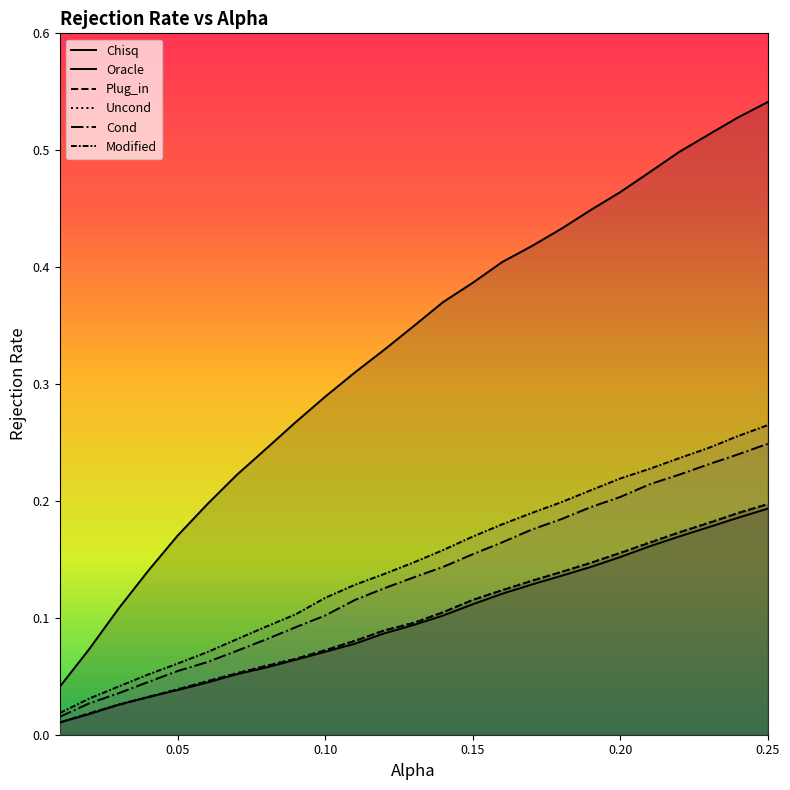

Reading left to right, list all the values displayed in this chart.

Chisq: 0.0	0.1	0.1	0.1	0.2	0.2	0.2	0.2	0.3	0.3	0.3	0.3	0.3	0.4	0.4	0.4	0.4	0.4	0.4	0.5	0.5	0.5	0.5	0.5	0.5
Oracle: 0.0	0.0	0.0	0.0	0.0	0.0	0.1	0.1	0.1	0.1	0.1	0.1	0.1	0.1	0.1	0.1	0.1	0.1	0.1	0.2	0.2	0.2	0.2	0.2	0.2
Plug_in: 0.0	0.0	0.0	0.0	0.0	0.0	0.1	0.1	0.1	0.1	0.1	0.1	0.1	0.1	0.1	0.1	0.1	0.1	0.1	0.2	0.2	0.2	0.2	0.2	0.2
Uncond: 0.0	0.0	0.0	0.0	0.0	0.0	0.1	0.1	0.1	0.1	0.1	0.1	0.1	0.1	0.1	0.1	0.1	0.1	0.1	0.2	0.2	0.2	0.2	0.2	0.2
Cond: 0.0	0.0	0.0	0.0	0.1	0.1	0.1	0.1	0.1	0.1	0.1	0.1	0.1	0.1	0.2	0.2	0.2	0.2	0.2	0.2	0.2	0.2	0.2	0.2	0.2
Modified: 0.0	0.0	0.0	0.1	0.1	0.1	0.1	0.1	0.1	0.1	0.1	0.1	0.1	0.2	0.2	0.2	0.2	0.2	0.2	0.2	0.2	0.2	0.2	0.3	0.3